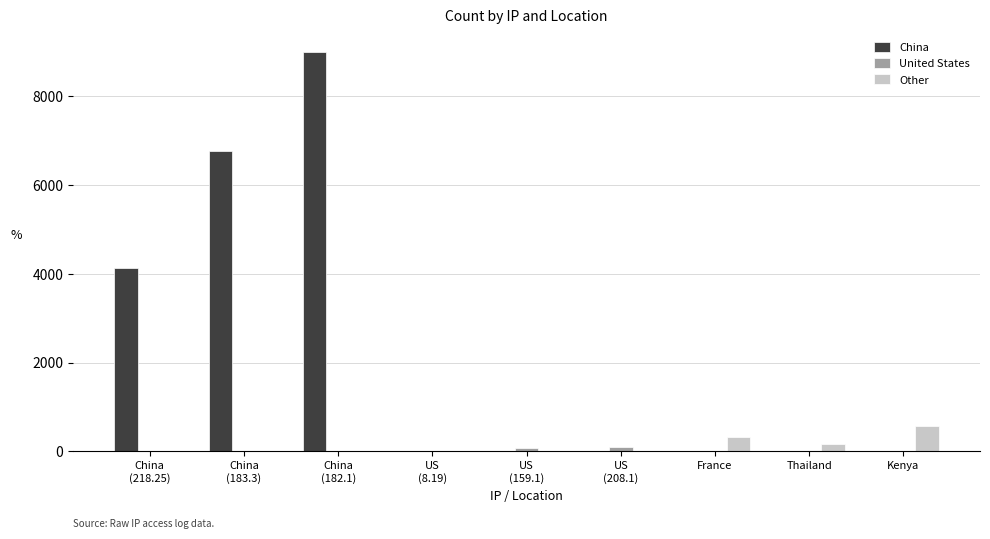

Are the bars horizontal?

No